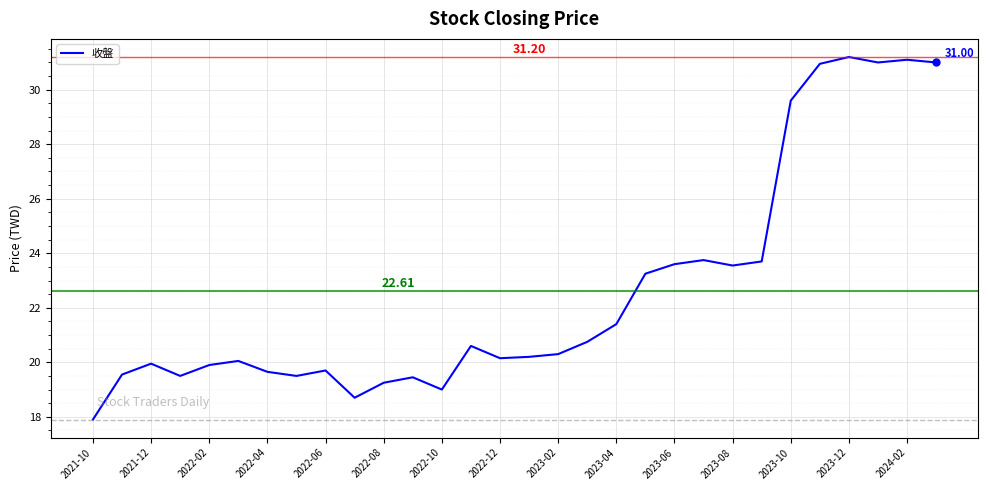

Does the chart display data point markers on the line(s)?

No